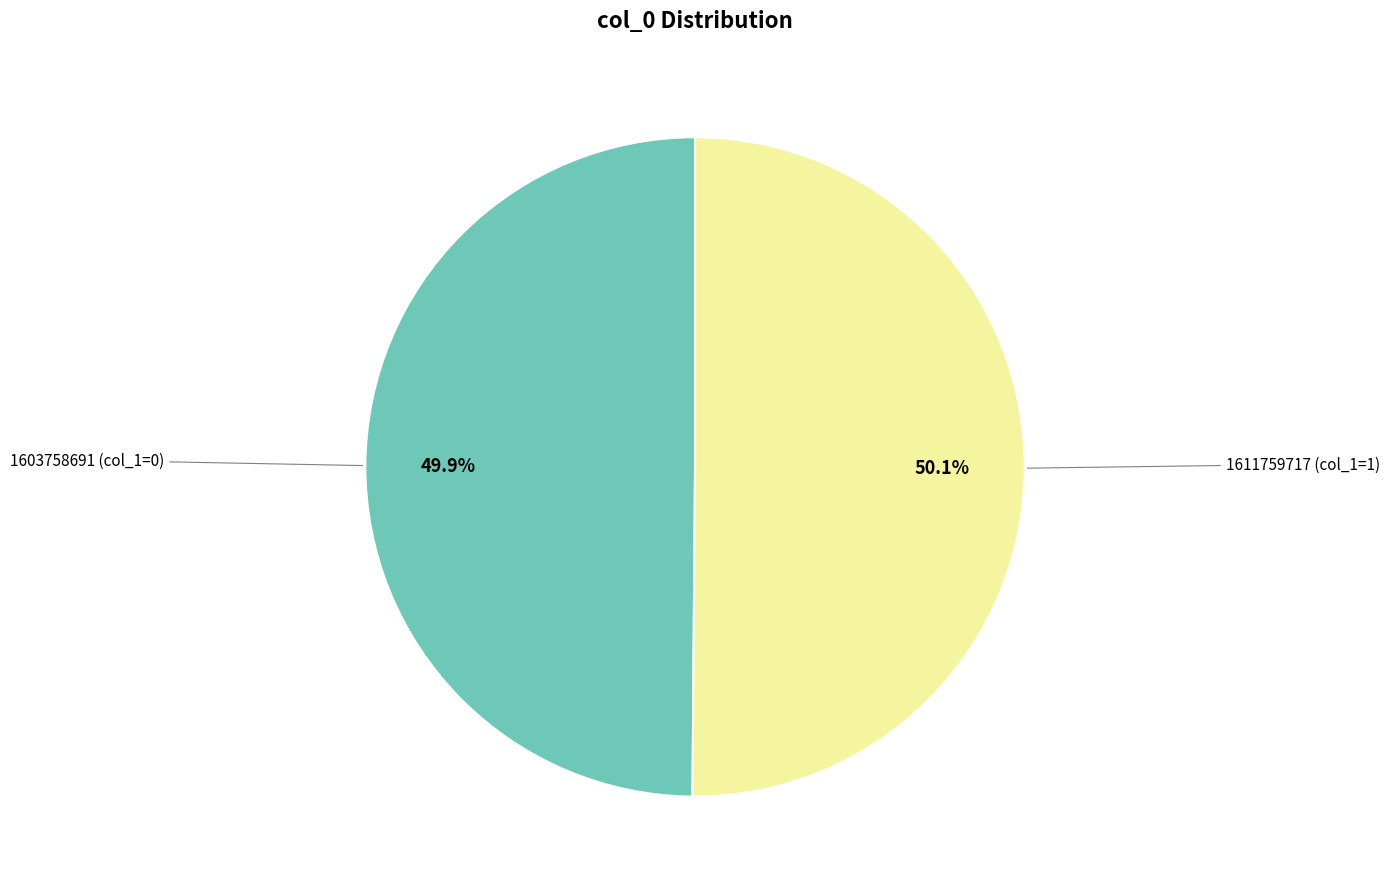

To the nearest percent, what is the difference between the largest and smallest slice percentages?

0%